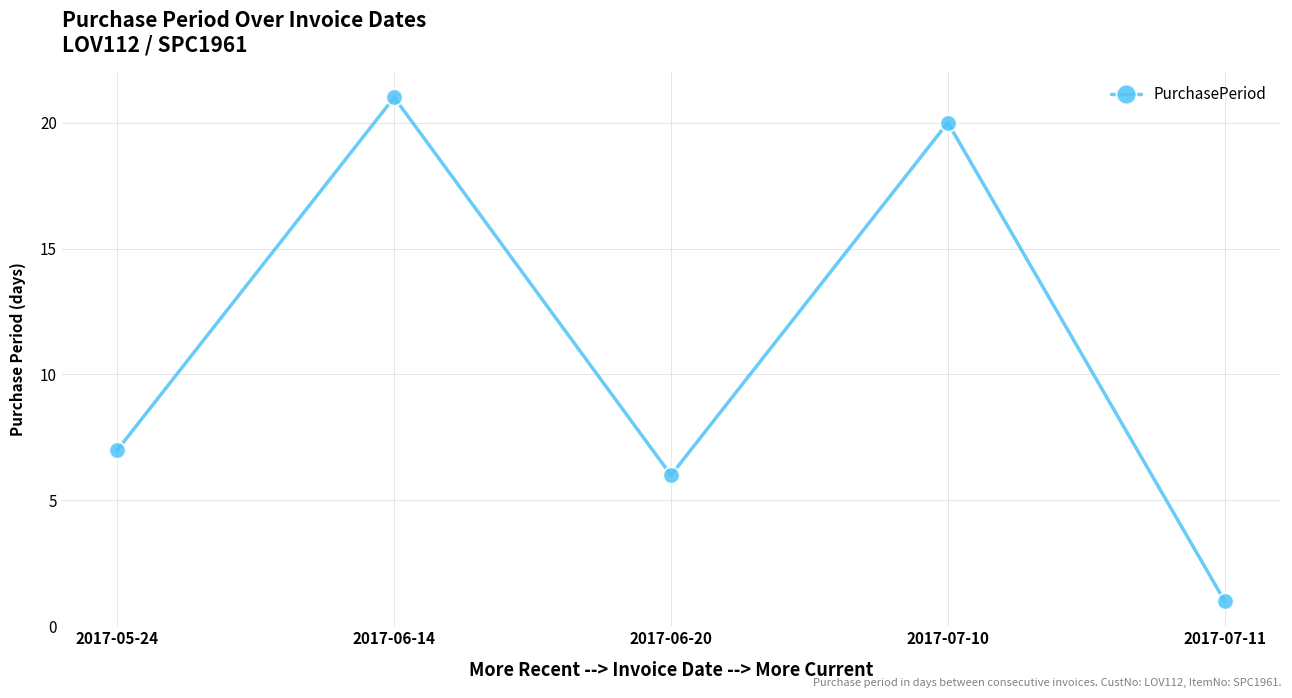

What is the maximum value shown in the chart?

21